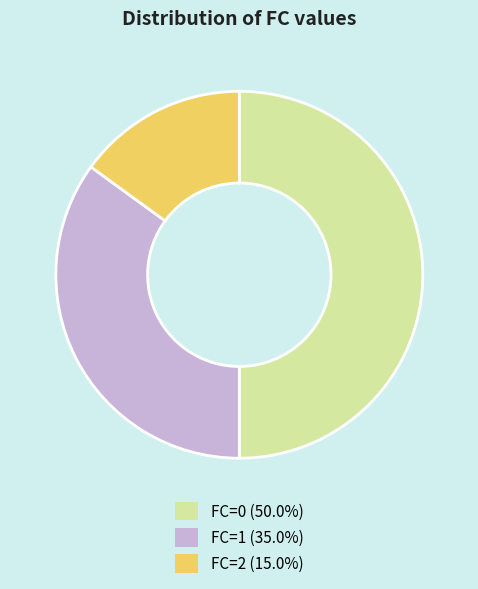

What is the smallest slice in the pie chart?

FC=2